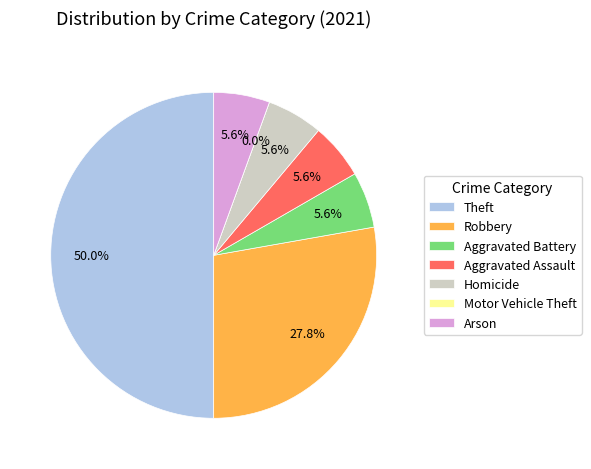

Rank the categories by value from highest to lowest.

Theft, Robbery, Aggravated Battery, Aggravated Assault, Homicide, Arson, Motor Vehicle Theft